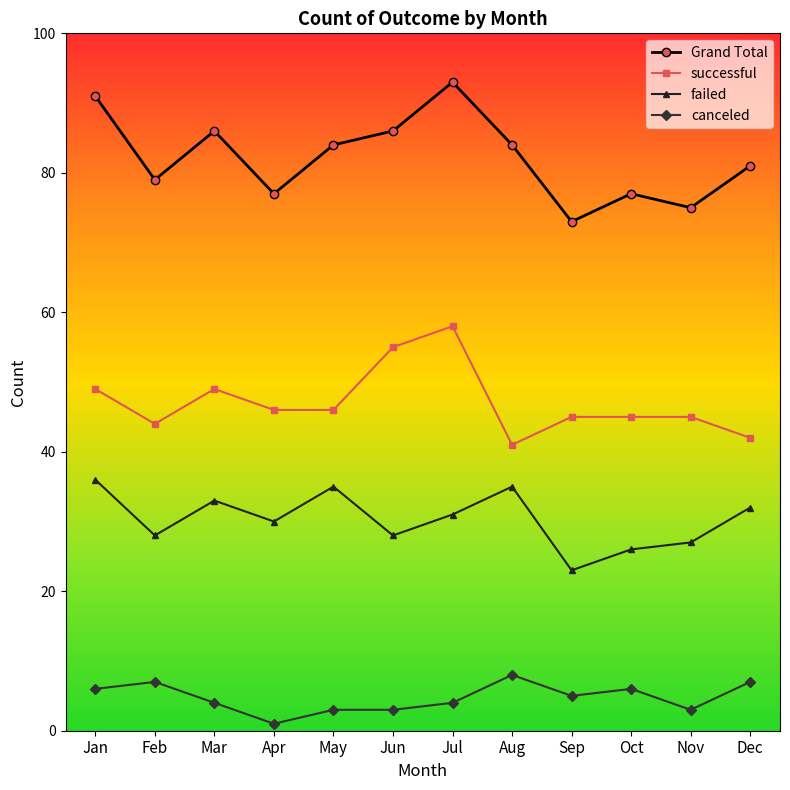

Reading left to right, list all the values displayed in this chart.

Grand Total: Jan=91	Feb=79	Mar=86	Apr=77	May=84	Jun=86	Jul=93	Aug=84	Sep=73	Oct=77	Nov=75	Dec=81
successful: Jan=49	Feb=44	Mar=49	Apr=46	May=46	Jun=55	Jul=58	Aug=41	Sep=45	Oct=45	Nov=45	Dec=42
failed: Jan=36	Feb=28	Mar=33	Apr=30	May=35	Jun=28	Jul=31	Aug=35	Sep=23	Oct=26	Nov=27	Dec=32
canceled: Jan=6	Feb=7	Mar=4	Apr=1	May=3	Jun=3	Jul=4	Aug=8	Sep=5	Oct=6	Nov=3	Dec=7